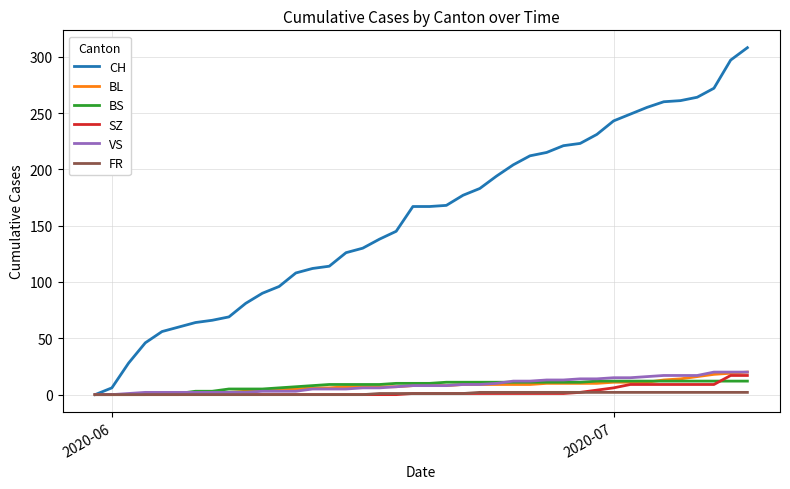

What is the sum of all CH values?

6306